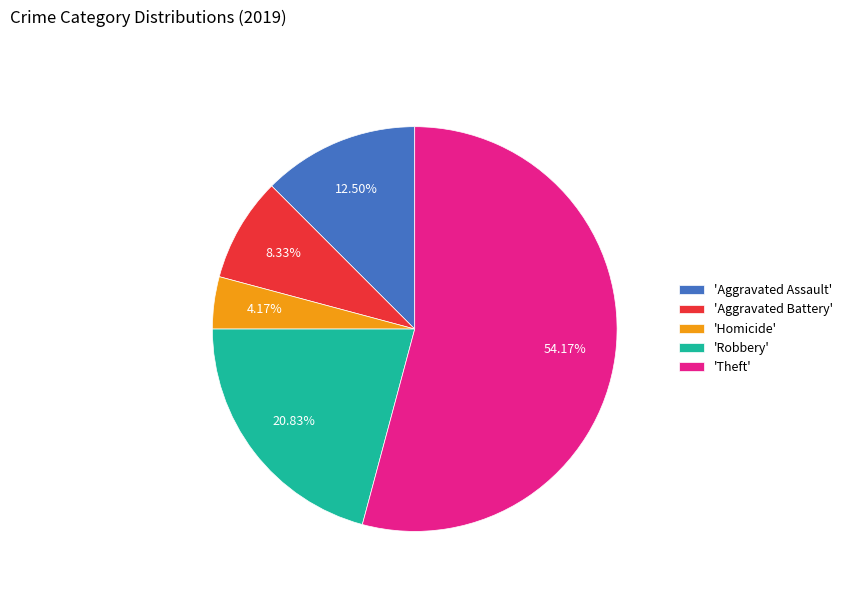

To the nearest percent, what is the difference between the largest and smallest slice percentages?

50%